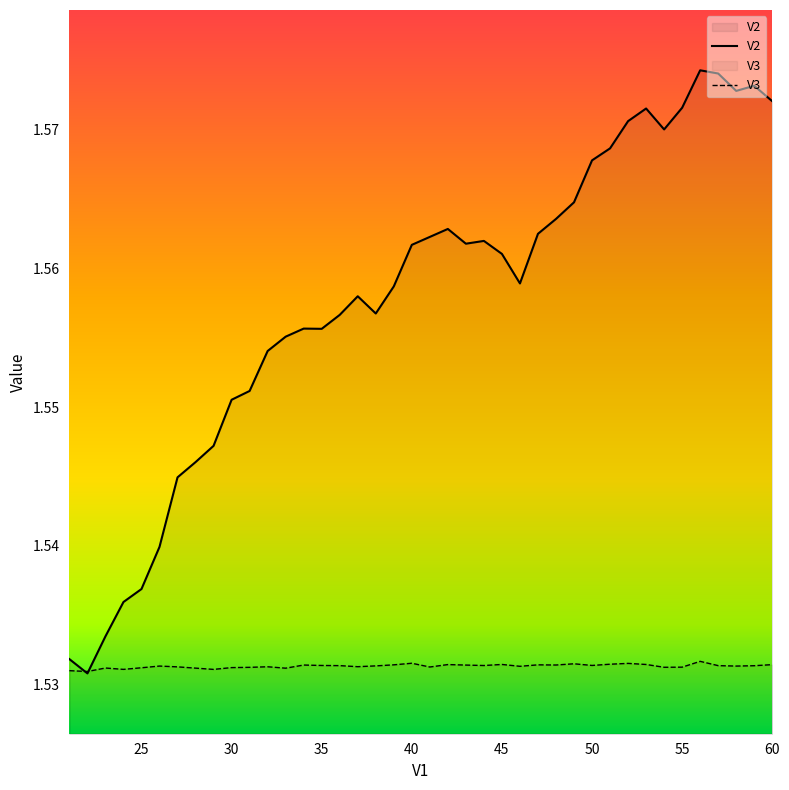

At which label is V3 closest to 1?

22